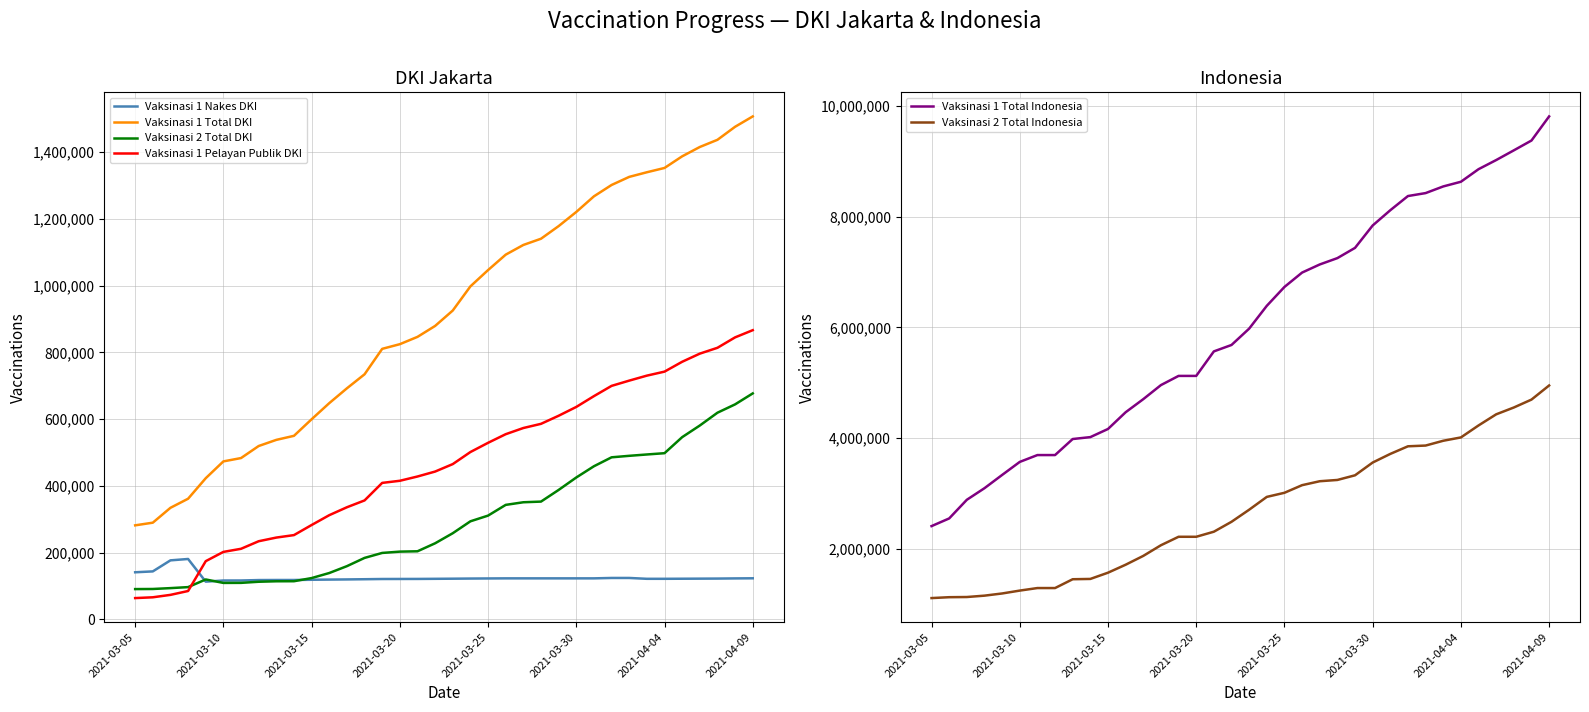

What is the greatest value displayed?

9808744